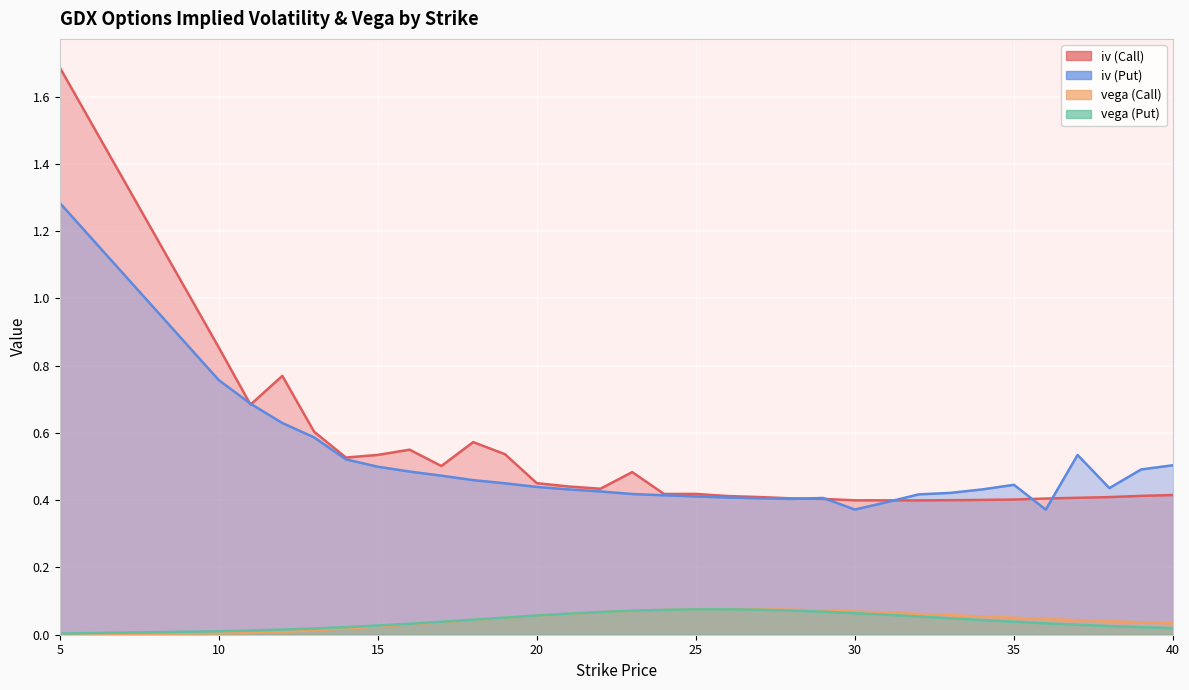

Reading left to right, transcribe all the data shown in this chart.

iv (Call): 1.7	0.9	0.7	0.8	0.6	0.5	0.5	0.6	0.5	0.6	0.5	0.5	0.4	0.4	0.5	0.4	0.4	0.4	0.4	0.4	0.4	0.4	0.4	0.4	0.4	0.4	0.4	0.4	0.4	0.4	0.4	0.4
iv (Put): 1.3	0.8	0.7	0.6	0.6	0.5	0.5	0.5	0.5	0.5	0.5	0.4	0.4	0.4	0.4	0.4	0.4	0.4	0.4	0.4	0.4	0.4	0.4	0.4	0.4	0.4	0.4	0.4	0.5	0.4	0.5	0.5
vega (Call): 0.0	0.0	0.0	0.0	0.0	0.0	0.0	0.0	0.0	0.0	0.1	0.1	0.1	0.1	0.1	0.1	0.1	0.1	0.1	0.1	0.1	0.1	0.1	0.1	0.1	0.1	0.1	0.0	0.0	0.0	0.0	0.0
vega (Put): 0.0	0.0	0.0	0.0	0.0	0.0	0.0	0.0	0.0	0.0	0.1	0.1	0.1	0.1	0.1	0.1	0.1	0.1	0.1	0.1	0.1	0.1	0.1	0.1	0.0	0.0	0.0	0.0	0.0	0.0	0.0	0.0